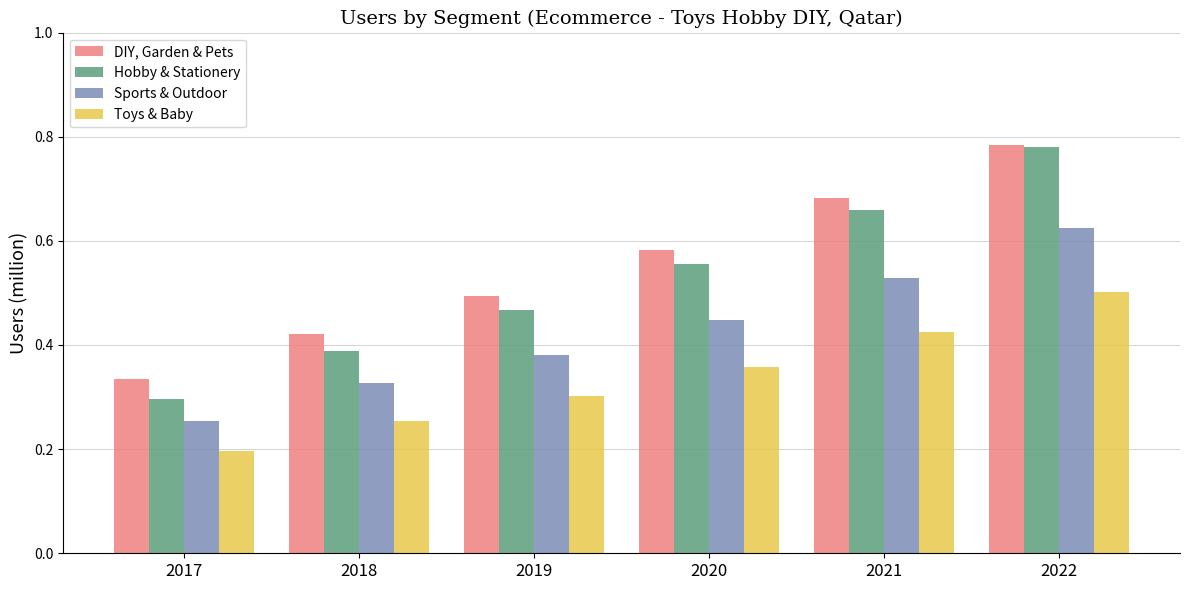

Where is DIY, Garden & Pets nearest to the value 0?

2017